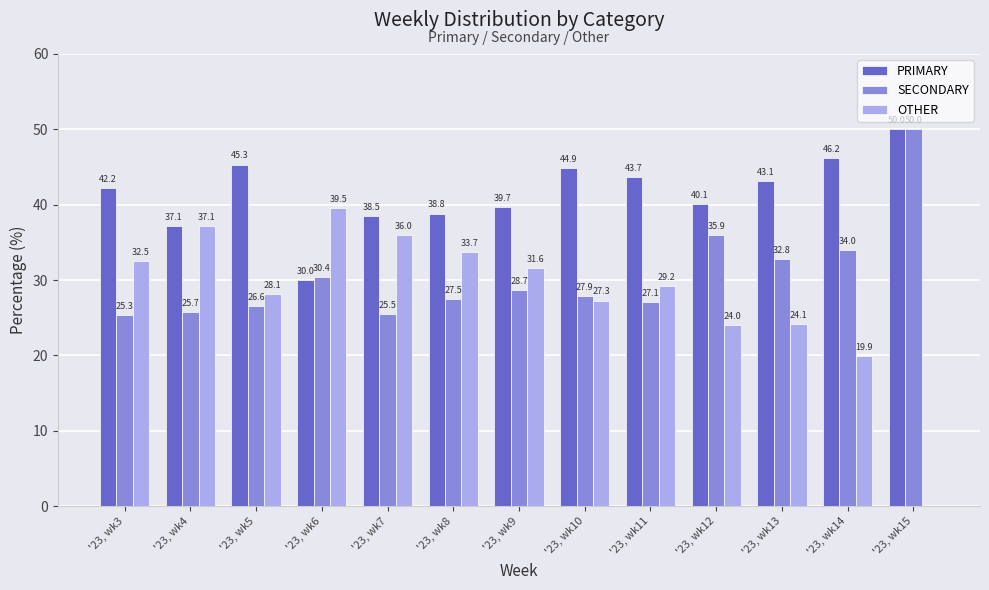

Reading left to right, what are all the values shown in this chart?

PRIMARY: '23, wk3=42.2	'23, wk4=37.1	'23, wk5=45.3	'23, wk6=30.0	'23, wk7=38.5	'23, wk8=38.8	'23, wk9=39.7	'23, wk10=44.9	'23, wk11=43.7	'23, wk12=40.1	'23, wk13=43.1	'23, wk14=46.2	'23, wk15=50.0
SECONDARY: '23, wk3=25.3	'23, wk4=25.7	'23, wk5=26.6	'23, wk6=30.4	'23, wk7=25.5	'23, wk8=27.5	'23, wk9=28.7	'23, wk10=27.9	'23, wk11=27.1	'23, wk12=35.9	'23, wk13=32.8	'23, wk14=34.0	'23, wk15=50.0
OTHER: '23, wk3=32.5	'23, wk4=37.1	'23, wk5=28.1	'23, wk6=39.5	'23, wk7=36.0	'23, wk8=33.7	'23, wk9=31.6	'23, wk10=27.3	'23, wk11=29.2	'23, wk12=24.0	'23, wk13=24.1	'23, wk14=19.9	'23, wk15=0.0